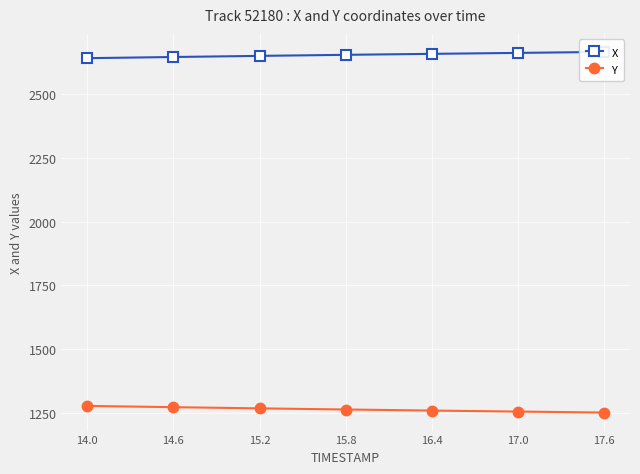

How many values in the X series are below 2651?

3